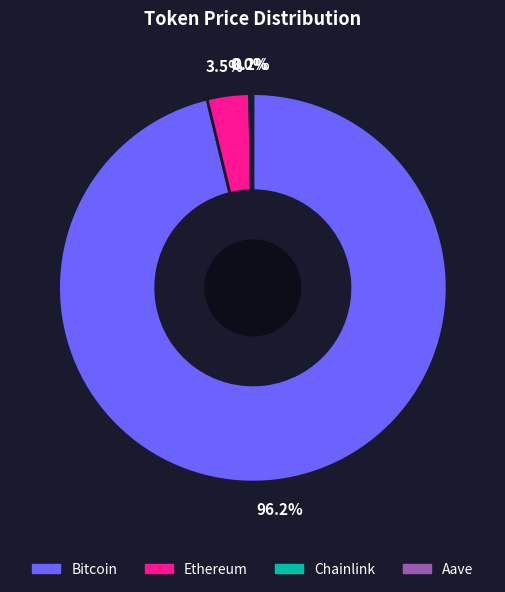

To the nearest percent, what is the average slice percentage?

25%